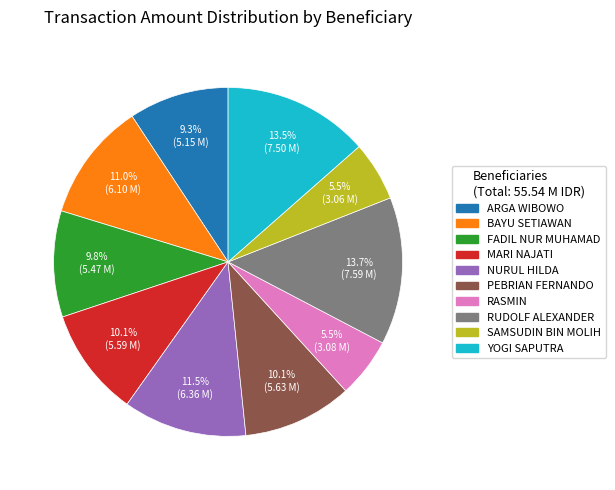

Between SAMSUDIN BIN MOLIH and PEBRIAN FERNANDO, which is larger?

PEBRIAN FERNANDO